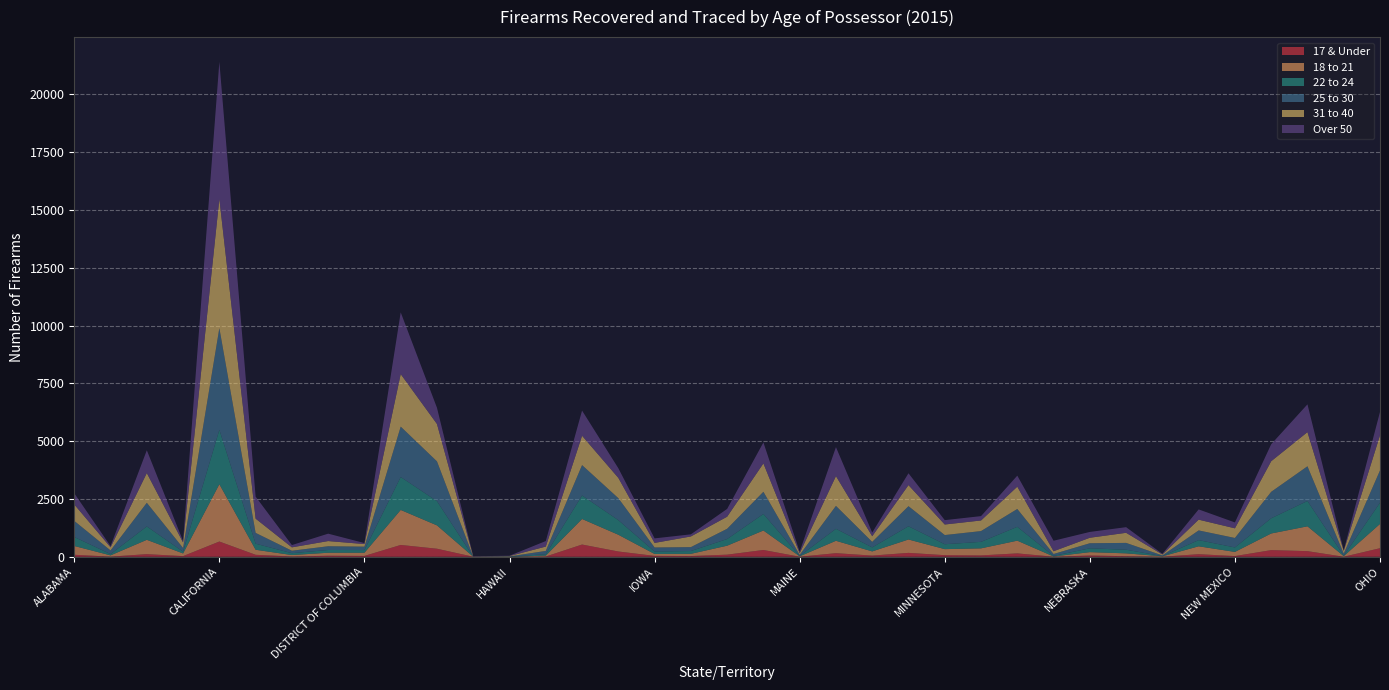

Reading left to right, list all the values displayed in this chart.

17 & Under: 86	6	113	28	659	85	12	44	36	511	348	1	0	11	529	228	38	31	91	293	2	155	51	168	69	59	146	2	54	24	2	111	30	287	243	1	370
18 to 21: 381	54	620	115	2479	218	62	130	138	1514	1009	1	0	39	1105	725	82	96	388	843	17	536	181	579	261	305	550	11	146	124	17	341	180	720	1074	26	1050
22 to 24: 388	57	578	79	2351	263	81	119	116	1424	1048	0	7	61	1017	631	106	121	288	715	17	518	173	572	212	281	599	25	166	157	9	268	193	658	1096	21	918
25 to 30: 696	157	1023	157	4400	467	106	162	148	2180	1721	2	8	142	1314	951	176	169	444	960	46	991	239	869	397	466	772	82	219	295	30	420	410	1144	1500	88	1397
31 to 40: 710	136	1286	236	5588	616	146	224	111	2271	1616	7	16	187	1269	877	197	461	521	1227	71	1288	244	911	456	459	964	119	237	436	40	465	417	1323	1478	117	1517
Over 50: 483	52	986	62	5927	951	99	320	44	2670	701	12	14	240	1088	418	196	92	338	907	67	1254	158	512	189	188	477	454	252	244	28	443	255	735	1201	23	1011